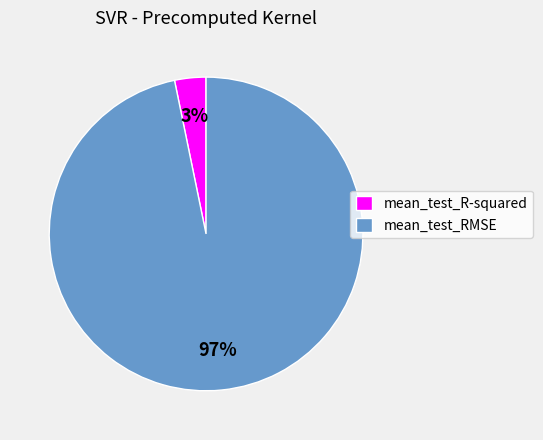

To the nearest percent, what is the combined percentage of mean_test_R-squared and mean_test_RMSE?

100%